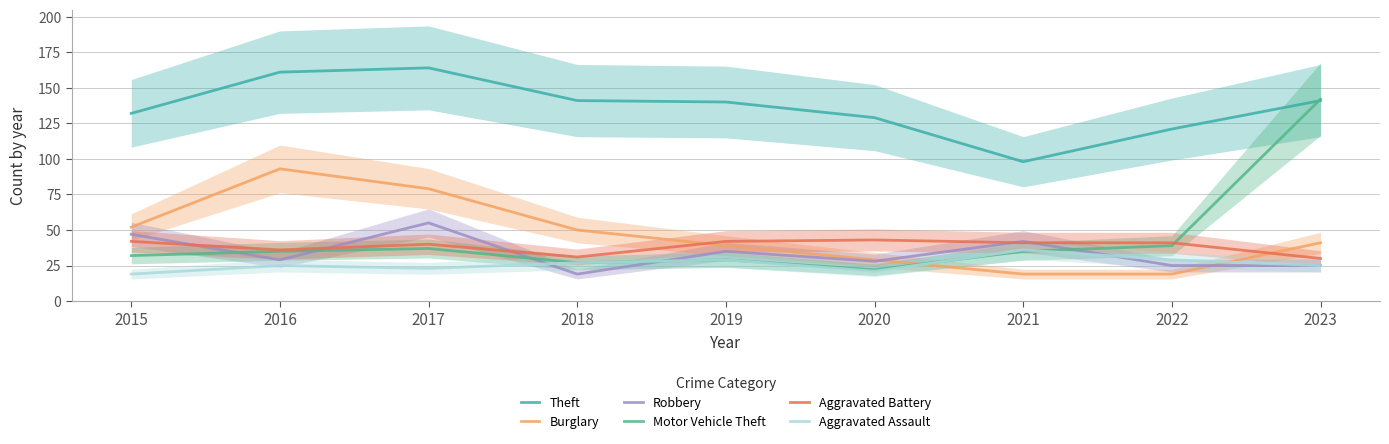

What is the value of the Aggravated Battery point at the 6th from the left?

43